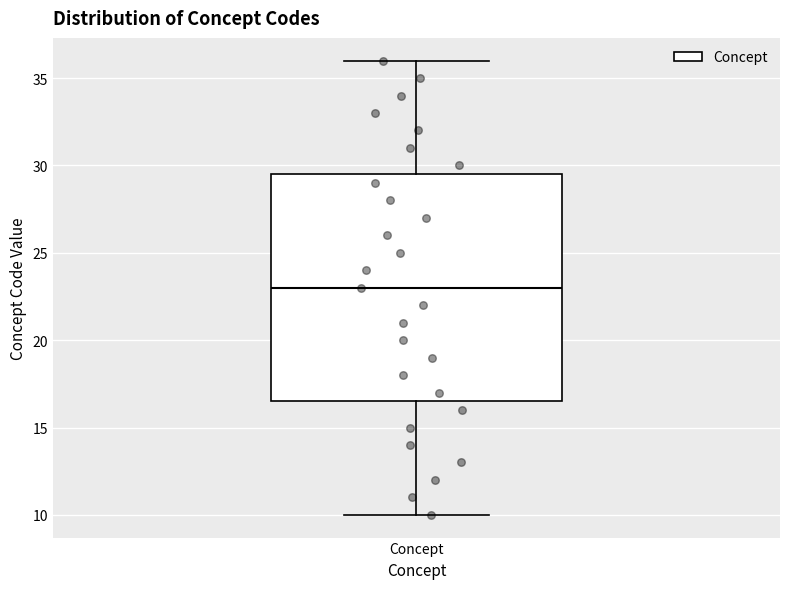

Read this box plot against the y-axis: the position of the median line, the range covered by the box, and the ends of both whiskers. The values are not printed on the chart, so give them approximately, as read against the axis.

median 23.0, box 16.5 to 29.5, whiskers 10.0 to 36.0